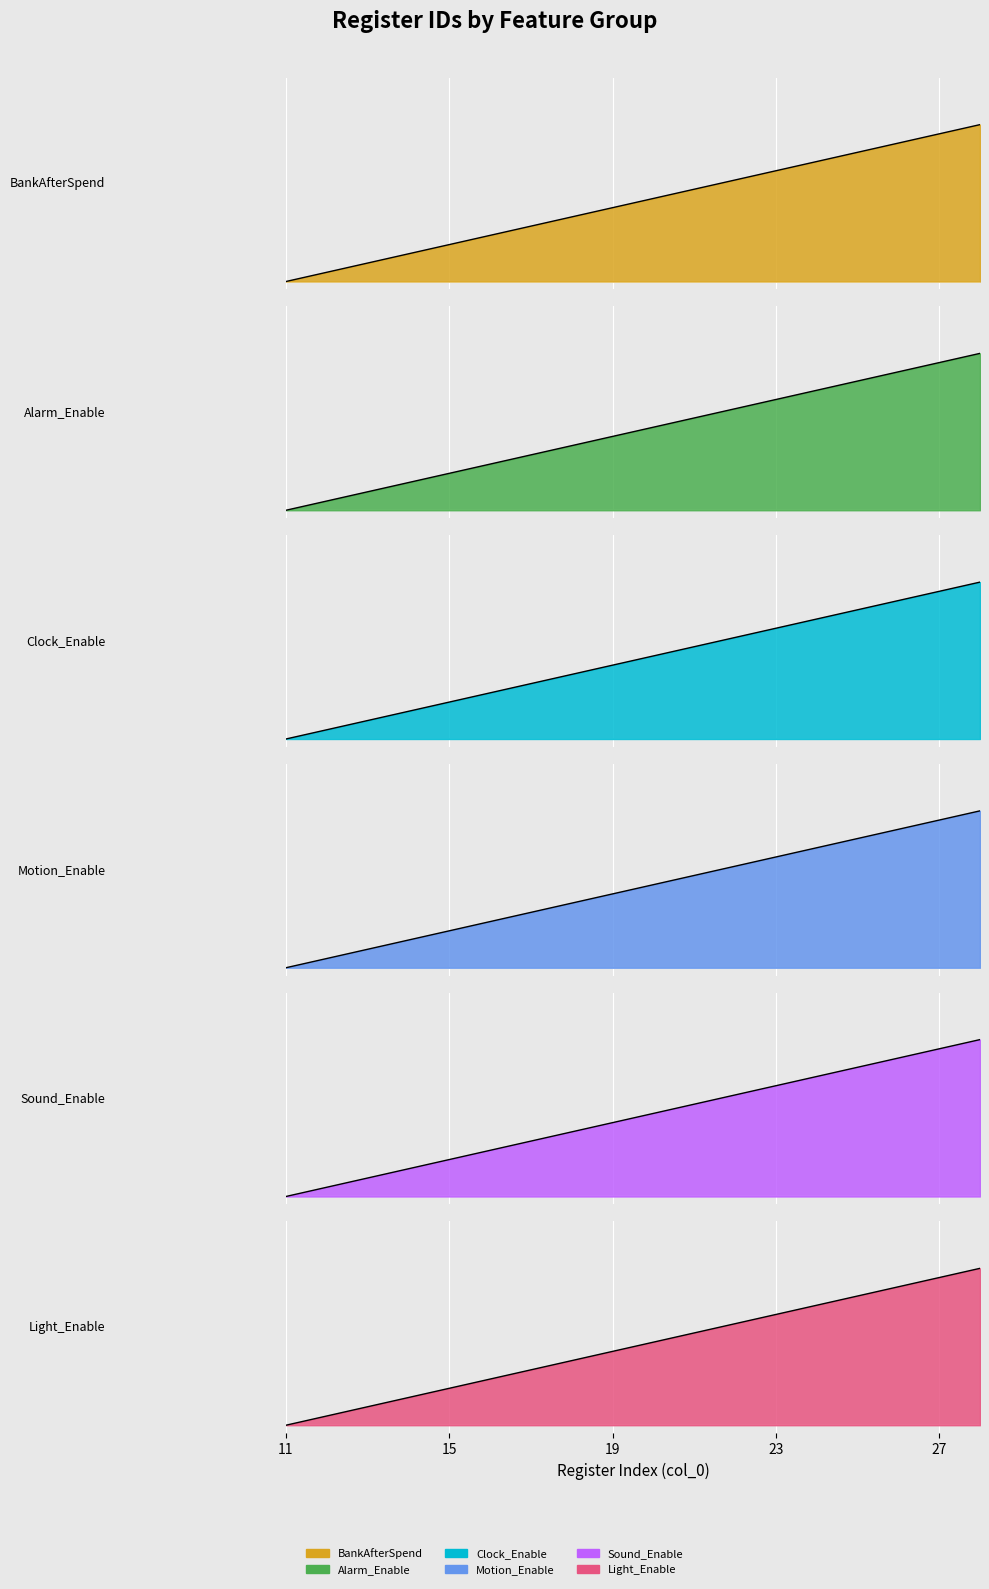

Reading left to right, extract all data points from this chart.

Light_Enable: 11=0.0	12=0.1	13=0.1	14=0.2	15=0.2	16=0.3	17=0.4	18=0.4	19=0.5	20=0.5	21=0.6	22=0.6	23=0.7	24=0.8	25=0.8	26=0.9	27=0.9	28=1.0
Sound_Enable: 11=0.0	12=0.1	13=0.1	14=0.2	15=0.2	16=0.3	17=0.4	18=0.4	19=0.5	20=0.5	21=0.6	22=0.6	23=0.7	24=0.8	25=0.8	26=0.9	27=0.9	28=1.0
Motion_Enable: 11=0.0	12=0.1	13=0.1	14=0.2	15=0.2	16=0.3	17=0.4	18=0.4	19=0.5	20=0.5	21=0.6	22=0.6	23=0.7	24=0.8	25=0.8	26=0.9	27=0.9	28=1.0
Clock_Enable: 11=0.0	12=0.1	13=0.1	14=0.2	15=0.2	16=0.3	17=0.4	18=0.4	19=0.5	20=0.5	21=0.6	22=0.6	23=0.7	24=0.8	25=0.8	26=0.9	27=0.9	28=1.0
Alarm_Enable: 11=0.0	12=0.1	13=0.1	14=0.2	15=0.2	16=0.3	17=0.4	18=0.4	19=0.5	20=0.5	21=0.6	22=0.6	23=0.7	24=0.8	25=0.8	26=0.9	27=0.9	28=1.0
BankAfterSpend: 11=0.0	12=0.1	13=0.1	14=0.2	15=0.2	16=0.3	17=0.4	18=0.4	19=0.5	20=0.5	21=0.6	22=0.6	23=0.7	24=0.8	25=0.8	26=0.9	27=0.9	28=1.0